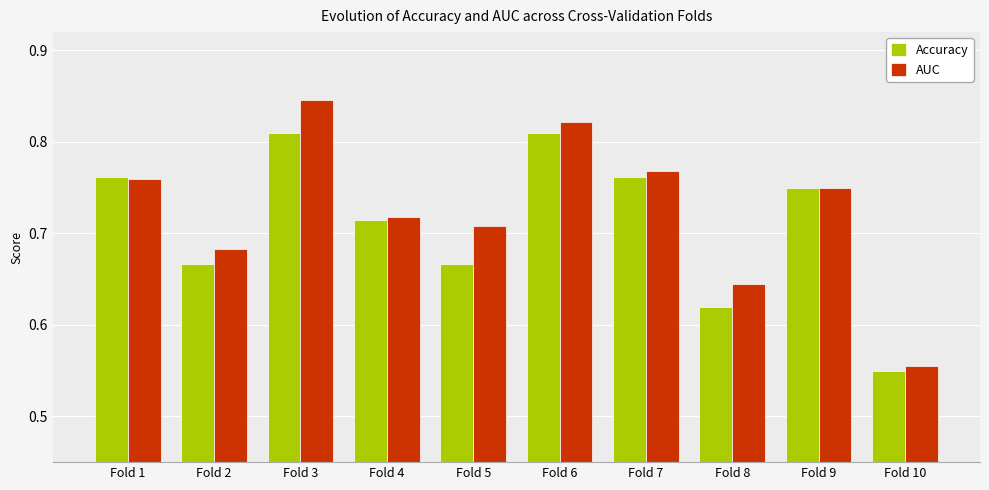

The value of Accuracy at Fold 7 is 0.3. True or false?

False